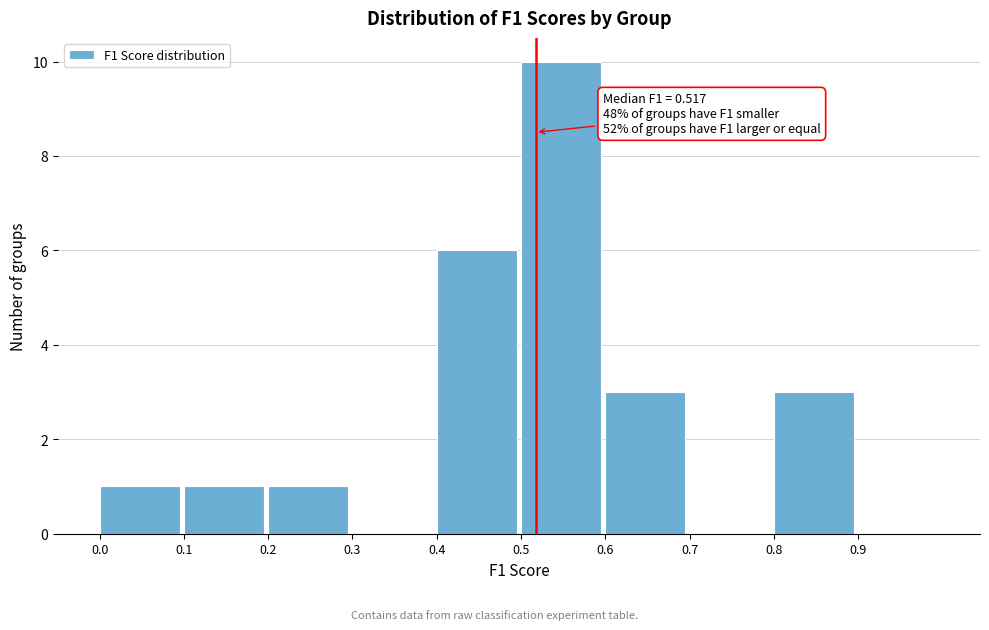

Over which range of the x-axis is the bar tallest?

0.5 to 0.6